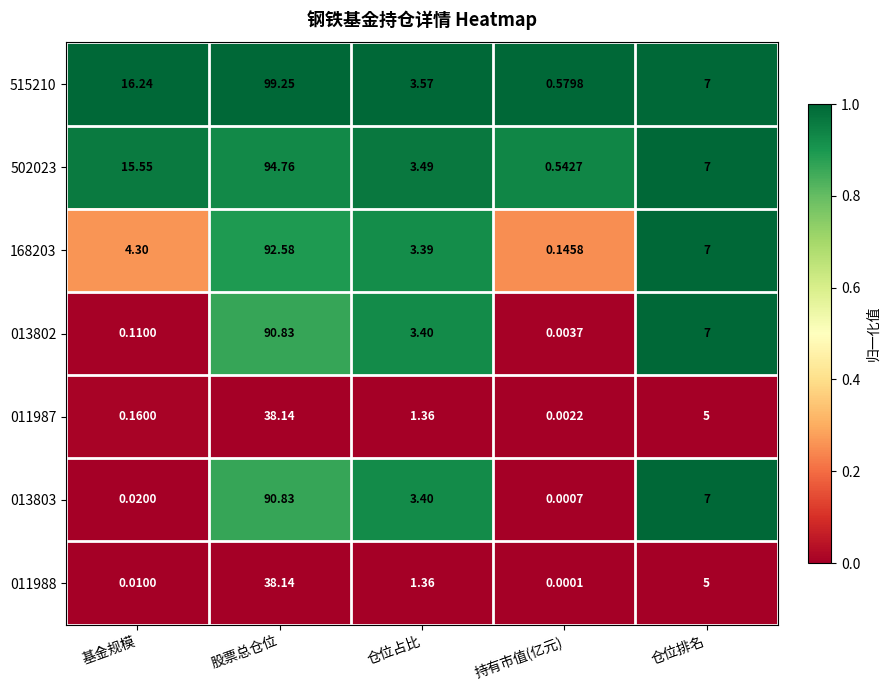

At how many categories does at least one series exceed 0?

5